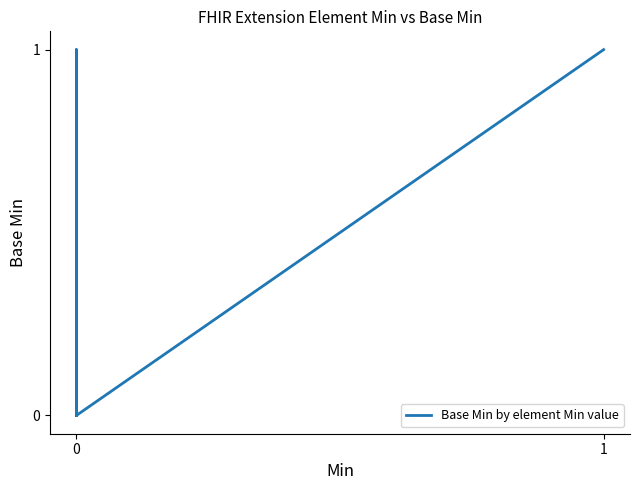

How many points are higher than both their immediate neighbors (excluding endpoints)?

1